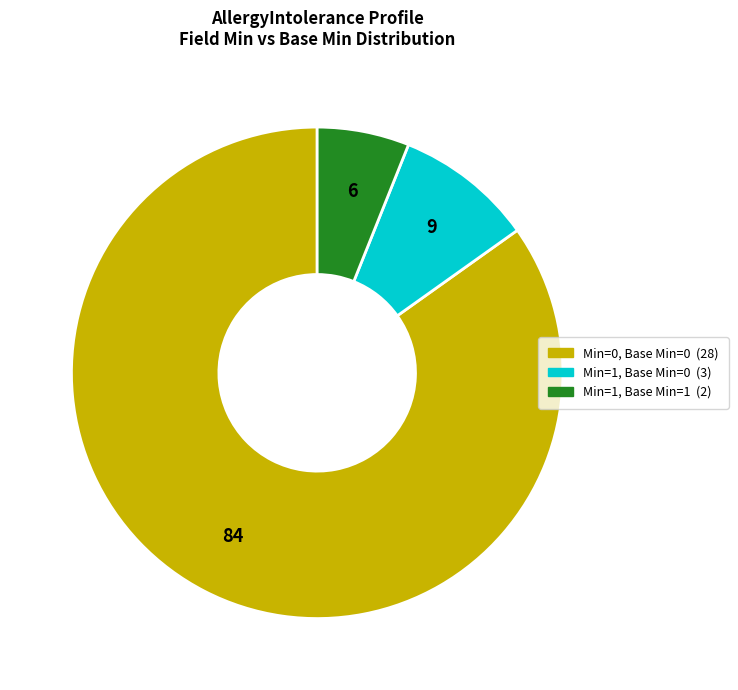

How many slices are in this pie chart?

3